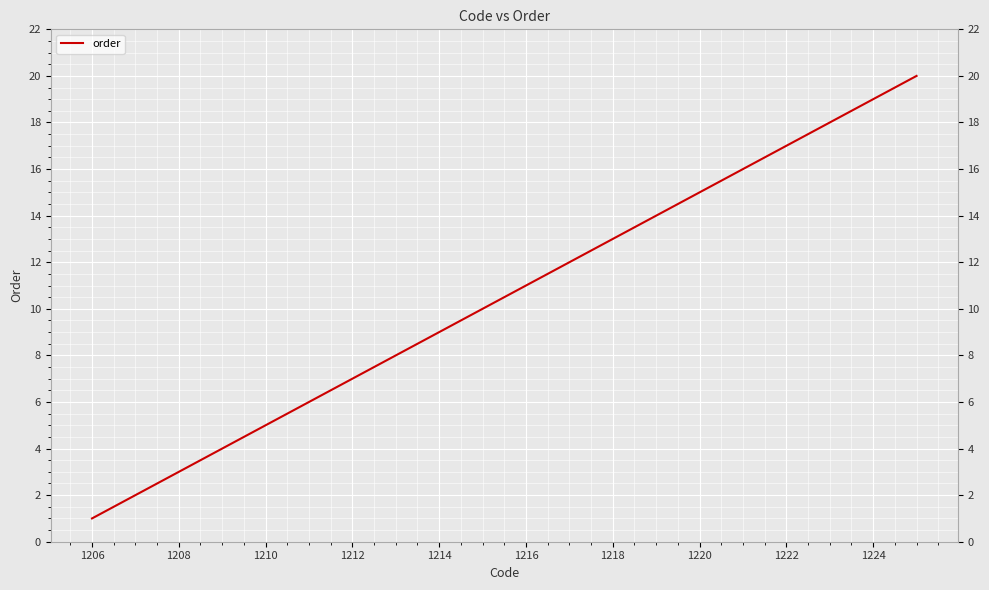

How many lines are shown in the chart?

1